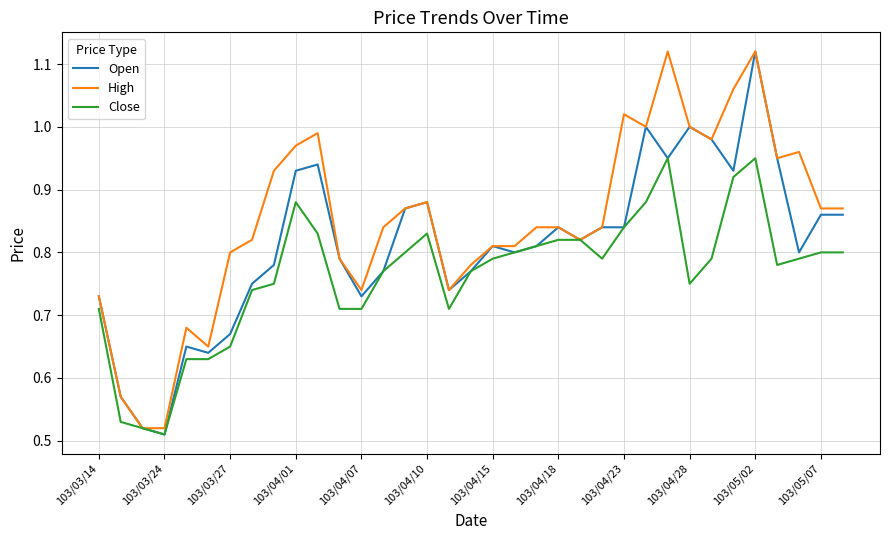

Which series has the largest total across all categories?

High